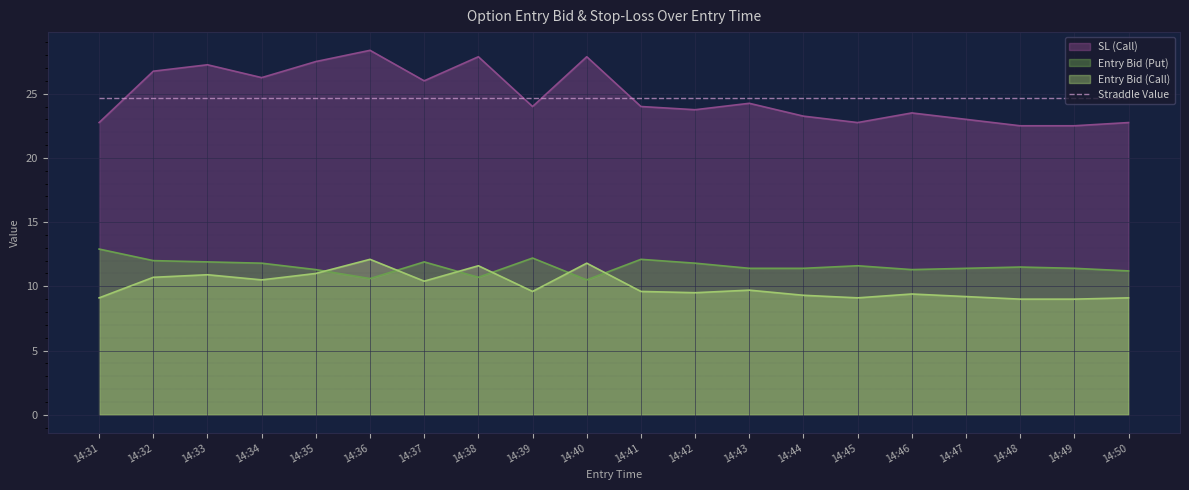

How many lines are shown in the chart?

4